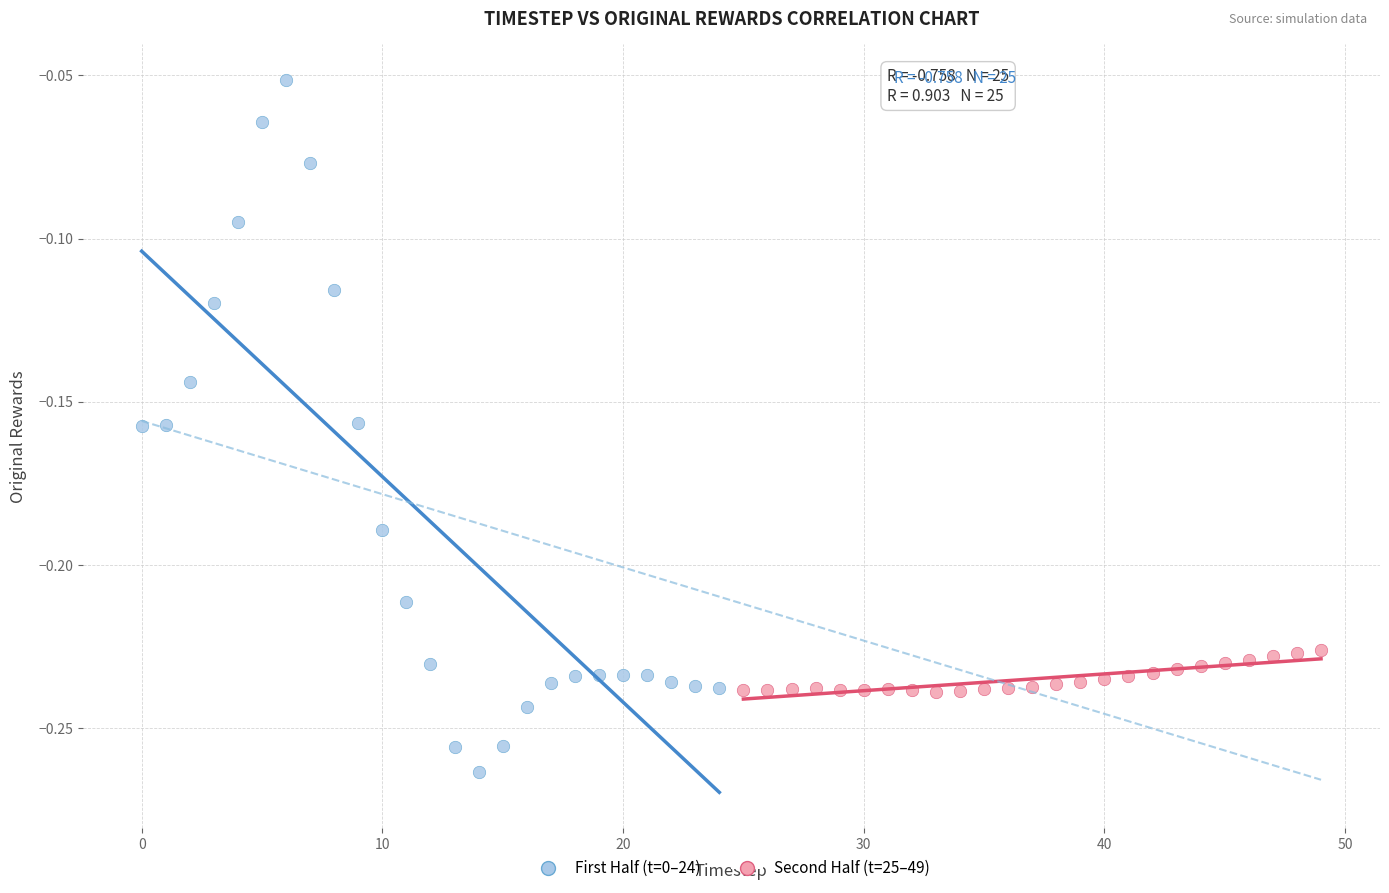

Which series reaches the maximum Y coordinate?

First Half (t=0–24)